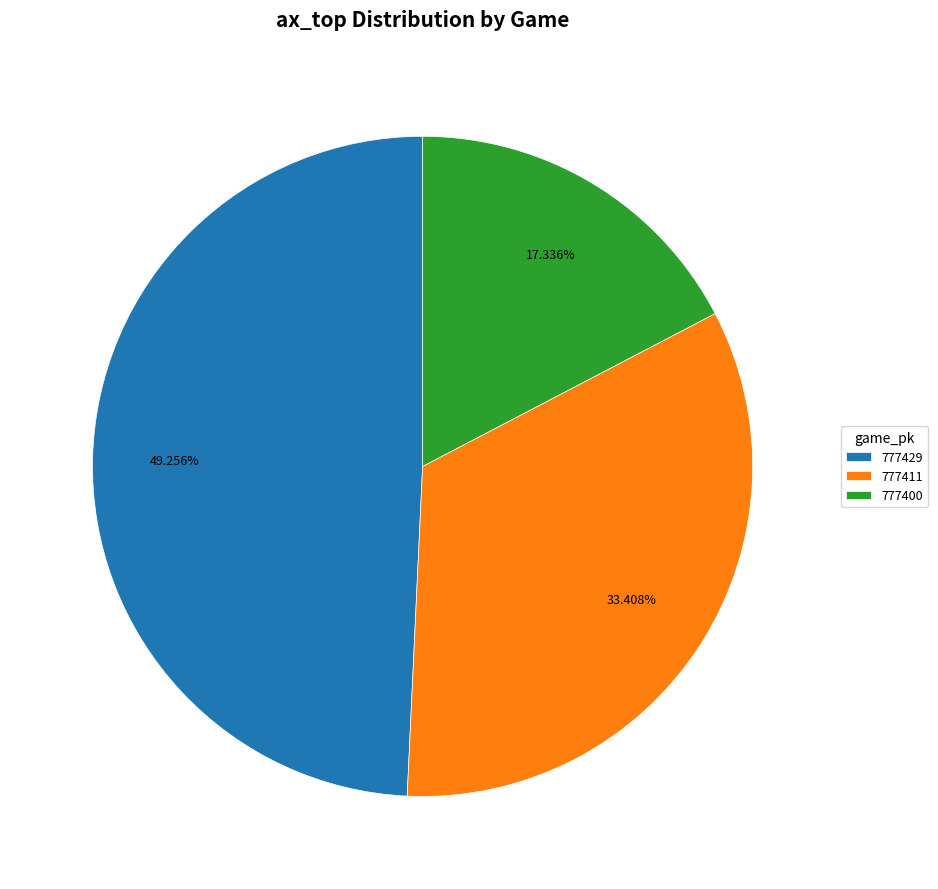

To the nearest percent, what portion does 777411 represent?

33%